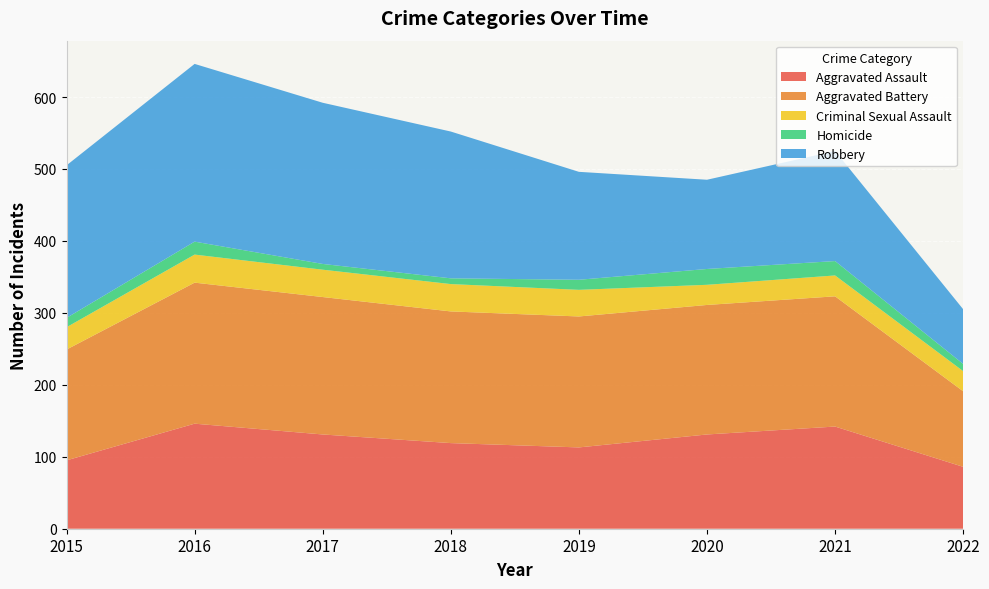

Reading left to right, transcribe all the data shown in this chart.

Aggravated Assault: 95	146	131	119	113	131	142	86
Aggravated Battery: 154	196	191	183	182	180	181	105
Criminal Sexual Assault: 31	39	38	38	37	28	29	28
Homicide: 13	18	8	8	14	22	20	10
Robbery: 212	247	224	204	150	124	153	76